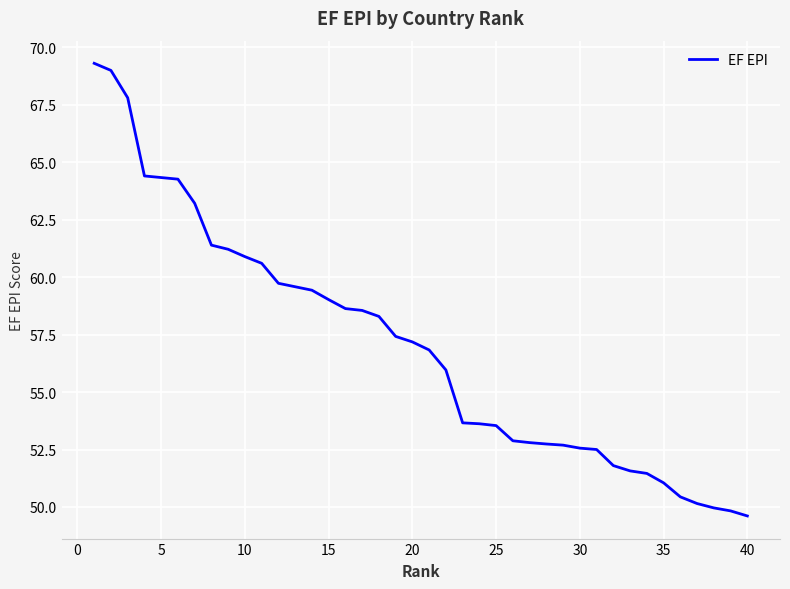

What is the smallest value displayed?

49.6